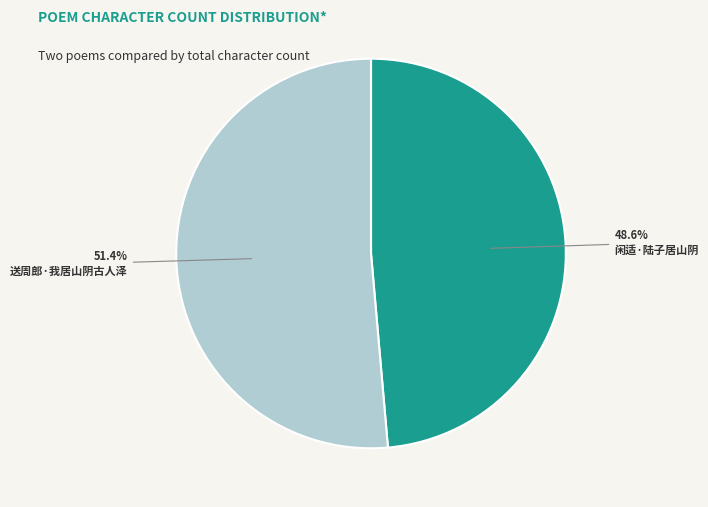

To the nearest percent, what portion does 闲适·陆子居山阴 represent?

49%